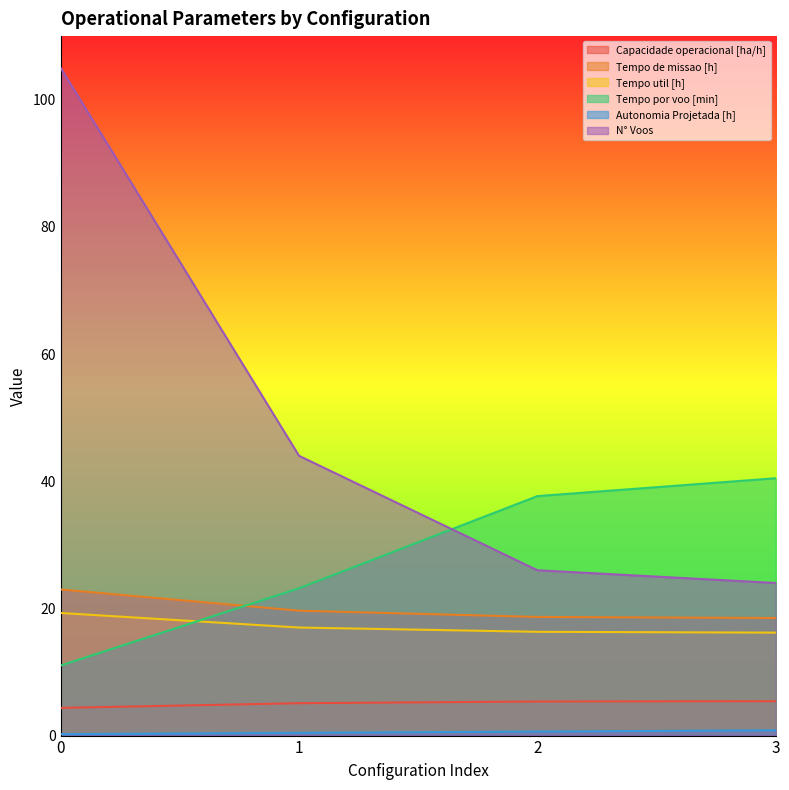

Reading left to right, extract all data points from this chart.

Capacidade operacional [ha/h]: 0=4.4	1=5.1	2=5.4	3=5.4
Tempo de missao [h]: 0=23.0	1=19.6	2=18.7	3=18.5
Tempo util [h]: 0=19.3	1=17.0	2=16.3	3=16.2
Tempo por voo [min]: 0=11.0	1=23.2	2=37.7	3=40.5
Autonomia Projetada [h]: 0=0.2	1=0.4	2=0.6	3=0.8
N° Voos: 0=105.0	1=44.0	2=26.0	3=24.0